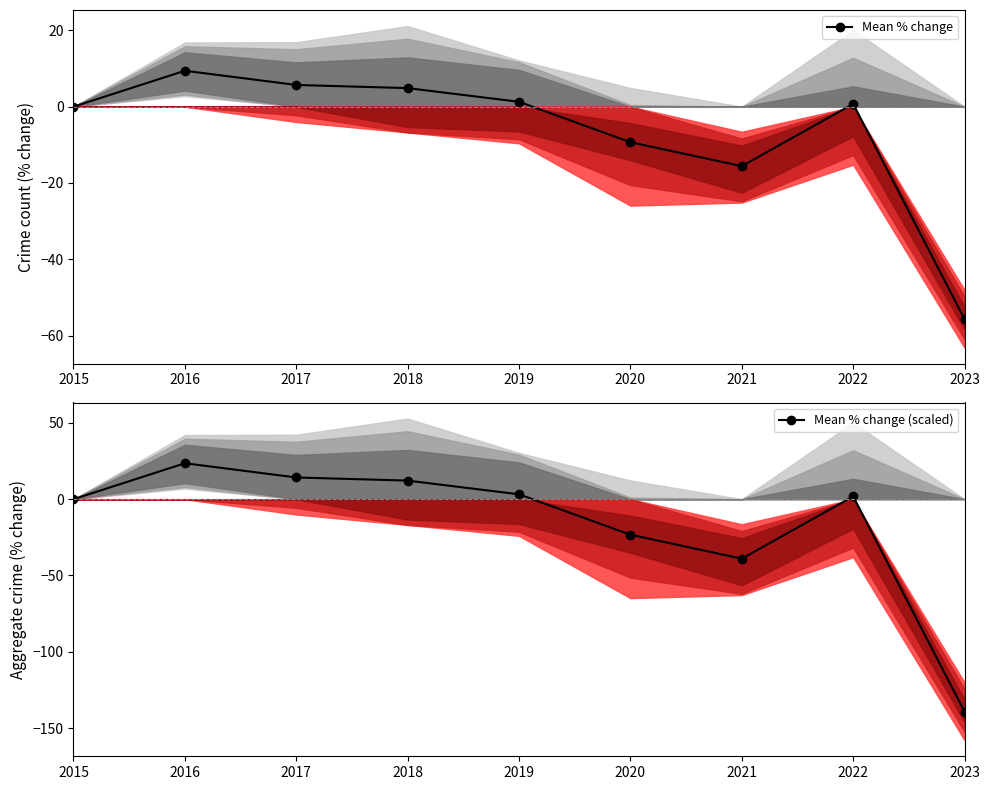

Rank the series at 2022 from lowest to highest value.

Mean % change, Mean % change (scaled)